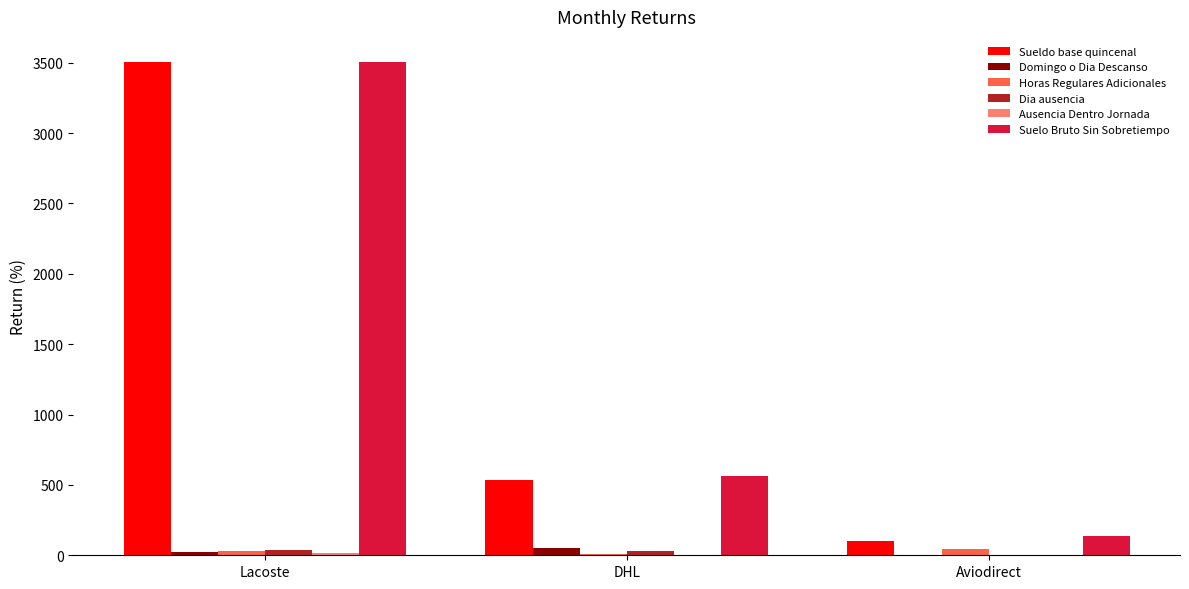

What is the greatest value displayed?

3507.7